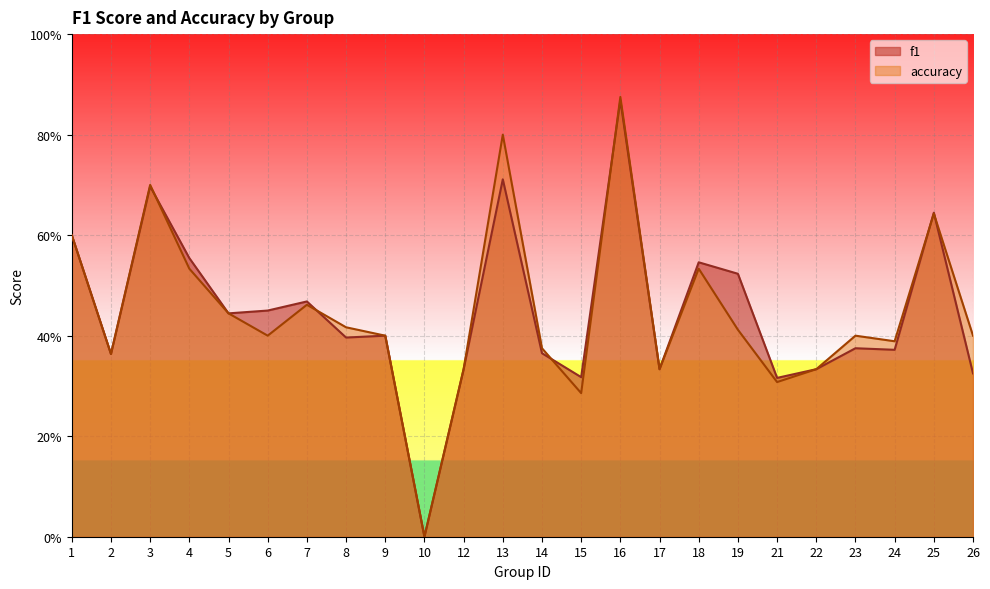

Count the accuracy values in the range 0 to 1.

24